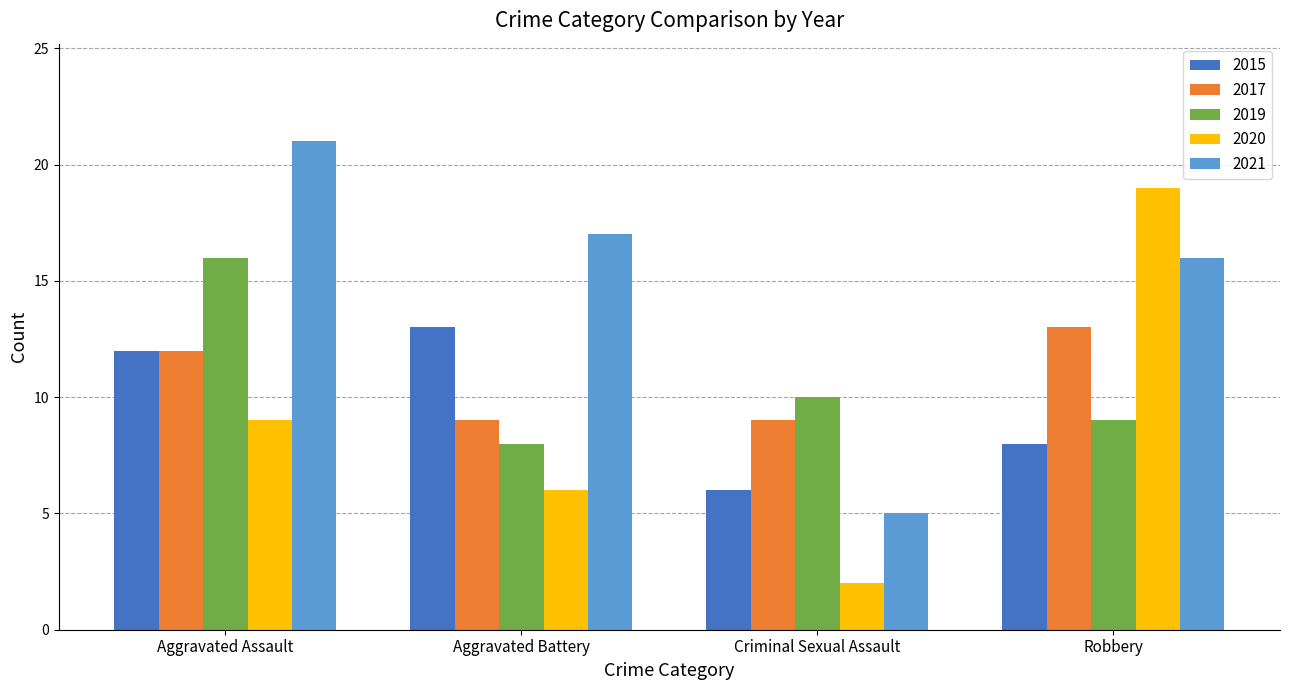

What is the total value across all series at Aggravated Battery?

53